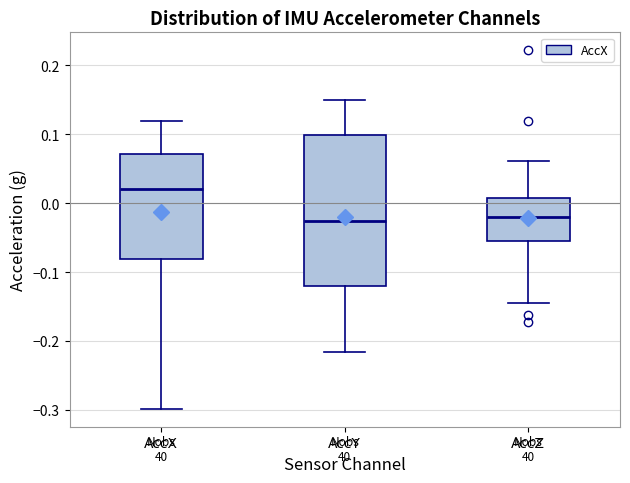

Which box is the tallest, from its lower edge to its upper edge?

AccY